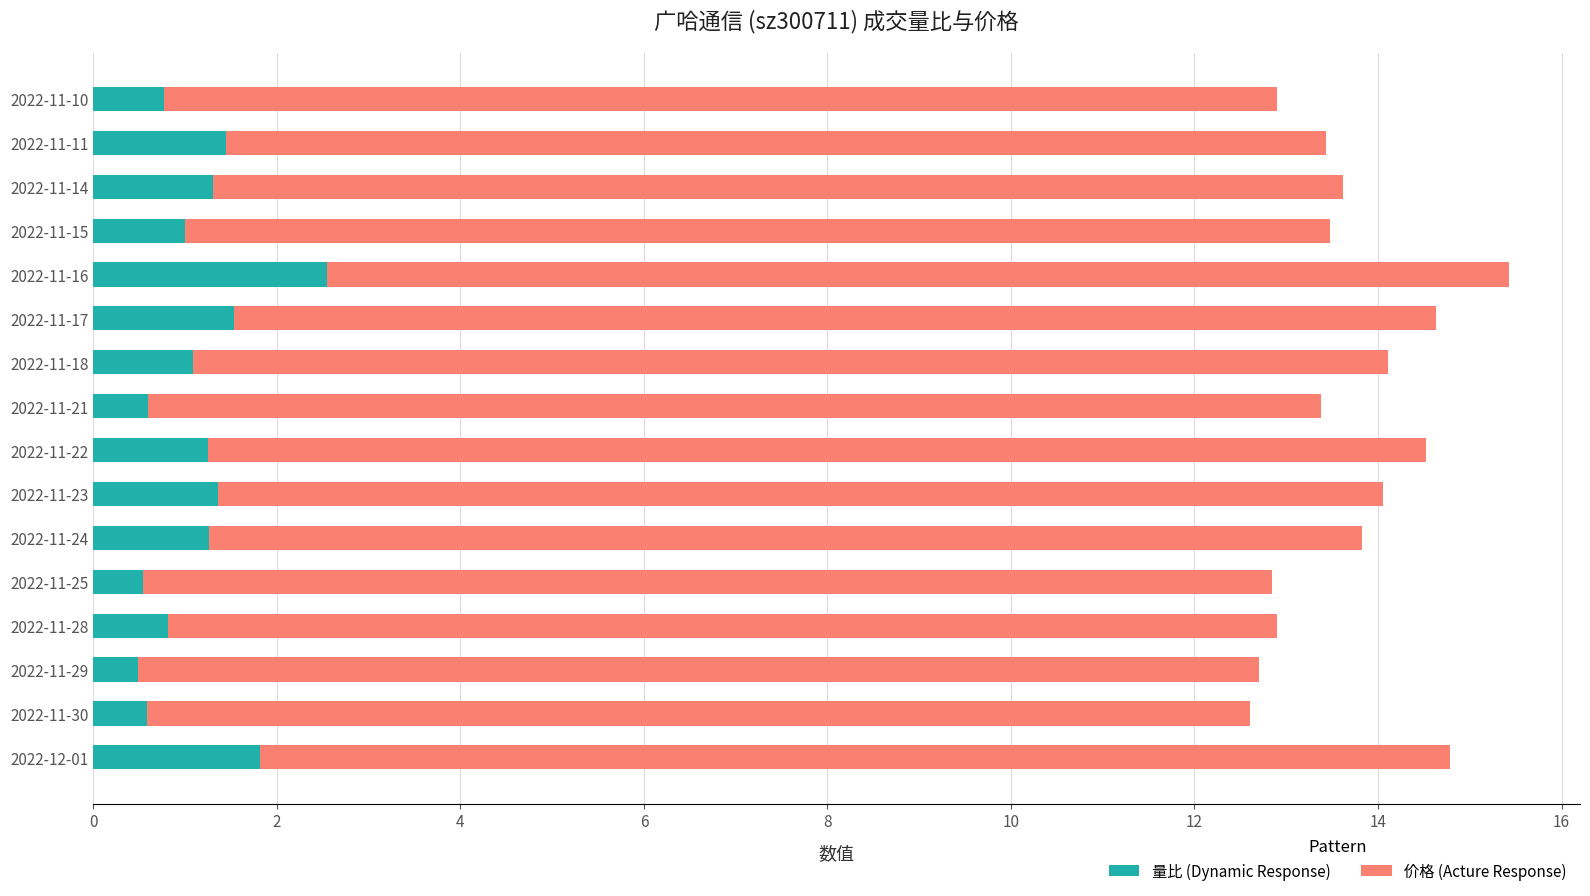

What is the minimum value for 量比 (Dynamic Response)?

0.5